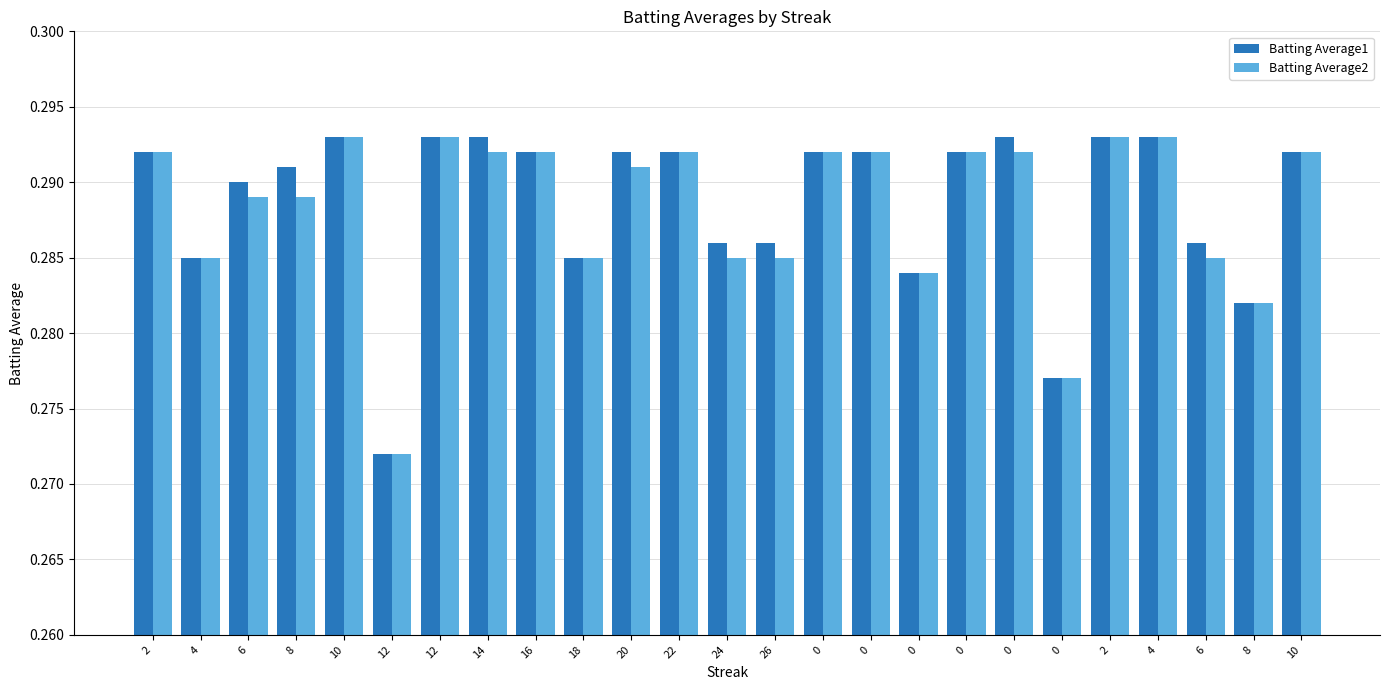

What are all the series names shown in the legend?

Batting Average1, Batting Average2